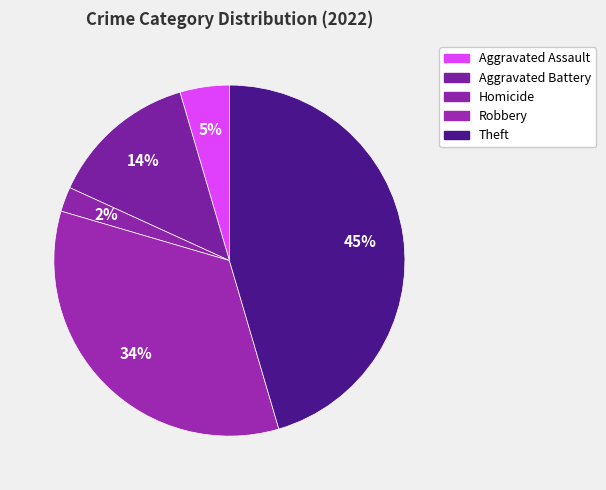

What is the smallest slice in the pie chart?

Homicide